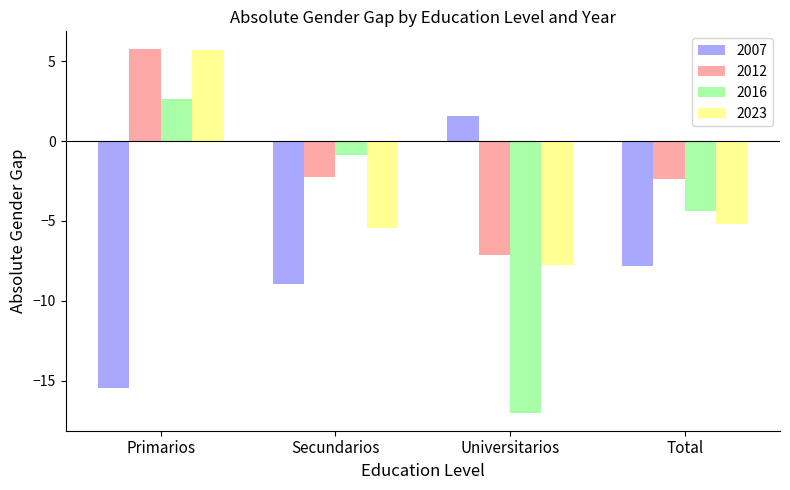

The value of 2023 at Universitarios is -2.3. True or false?

False